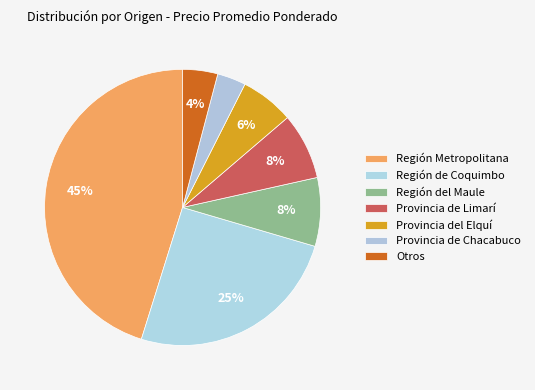

What is the largest slice in the pie chart?

Región Metropolitana